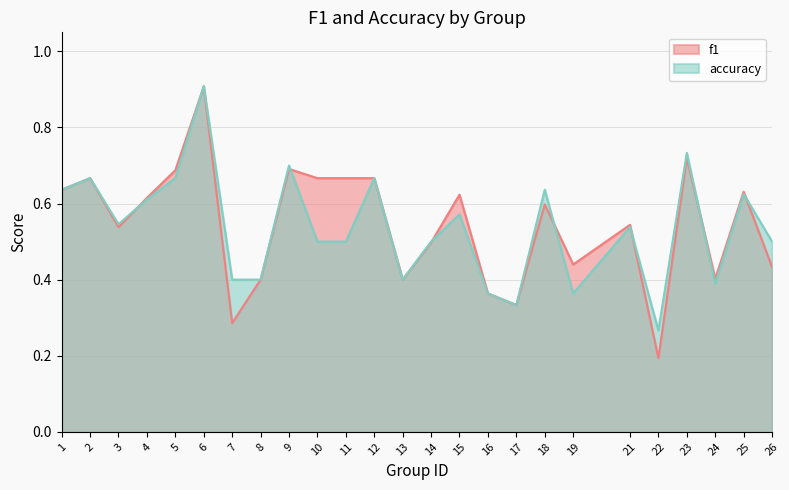

Which series changed the most between 14 and 26?

f1